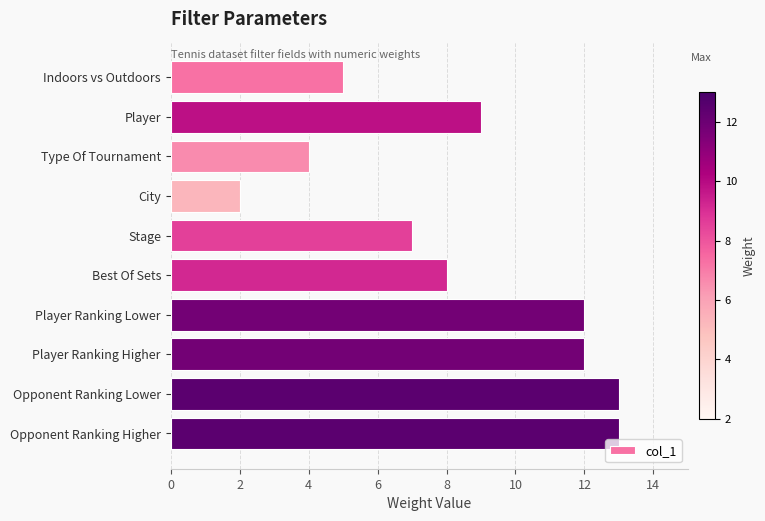

What is the label of the 3rd bar from the top?

Type Of Tournament